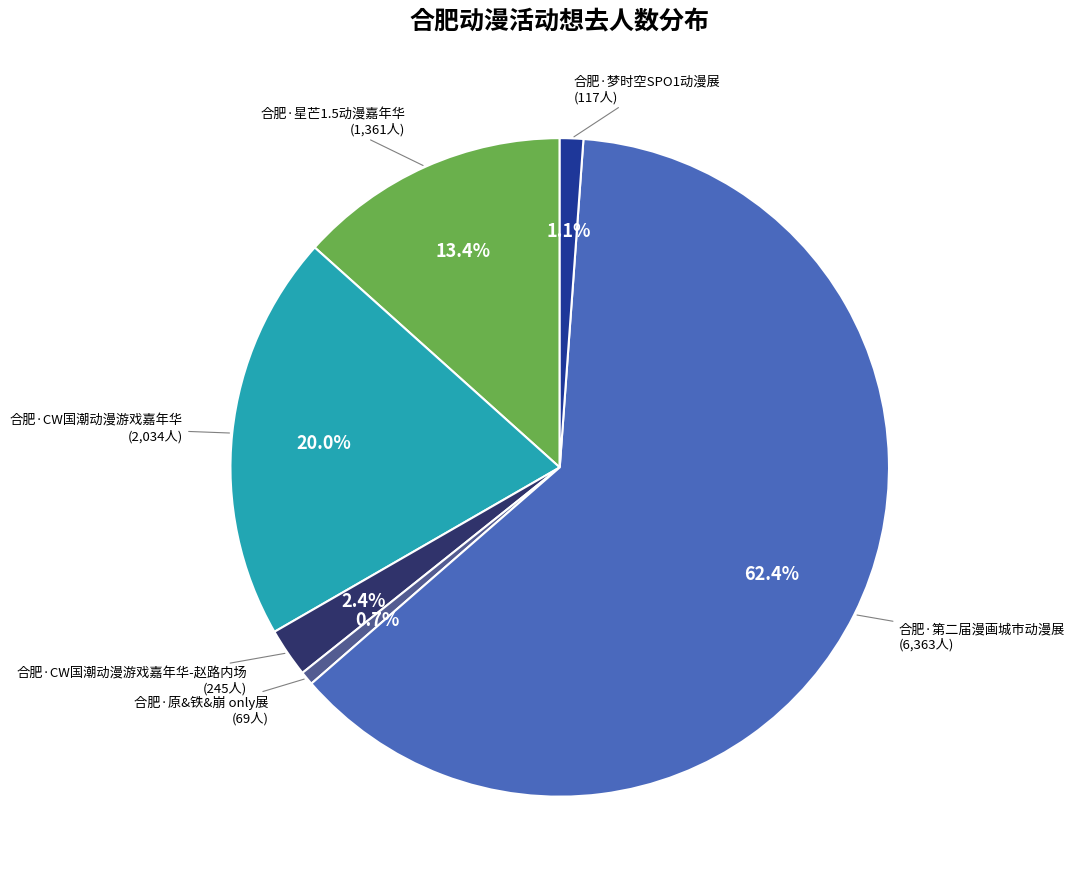

Which category has the biggest portion of the pie?

合肥·第二届漫画城市动漫展 (6,363人)